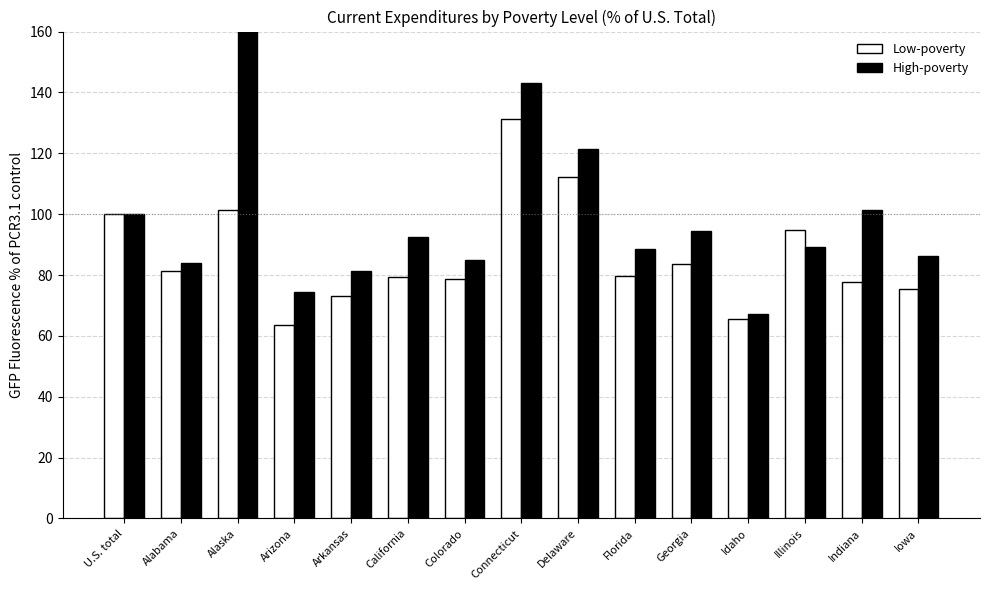

What is the average value of the High-poverty series?

98.3